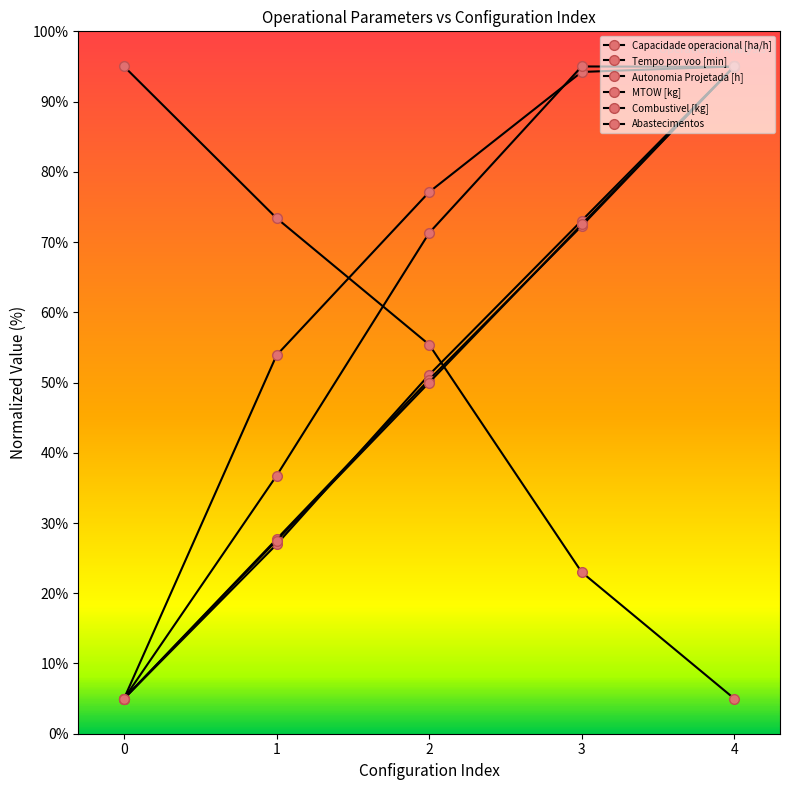

Reading left to right, transcribe all the data shown in this chart.

Capacidade operacional [ha/h]: 0=5.0	1=53.9	2=77.1	3=94.2	4=95.0
Tempo por voo [min]: 0=5.0	1=36.7	2=71.3	3=95.0	4=94.9
Autonomia Projetada [h]: 0=5.0	1=27.0	2=51.1	3=73.0	4=95.0
MTOW [kg]: 0=5.0	1=27.7	2=50.4	3=72.3	4=95.0
Combustivel [kg]: 0=5.0	1=27.5	2=50.0	3=72.5	4=95.0
Abastecimentos: 0=95.0	1=73.4	2=55.4	3=23.0	4=5.0